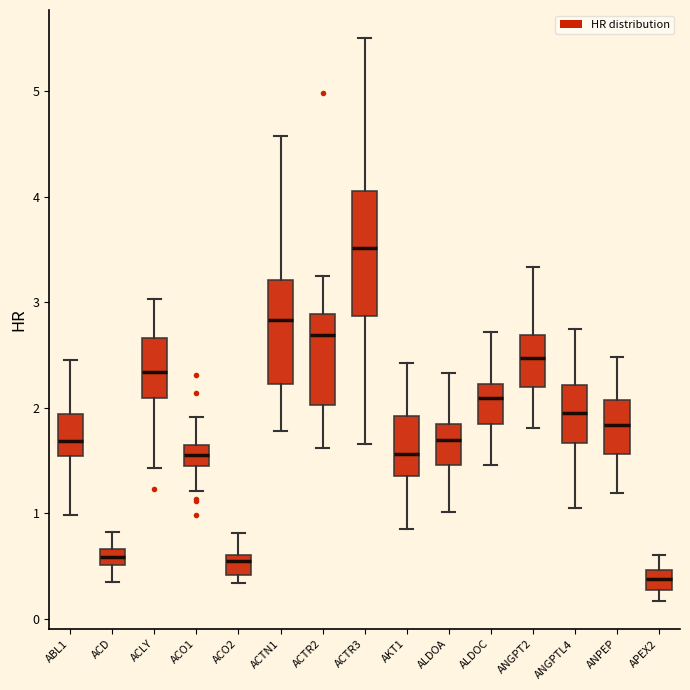

Where does the median line of the box for ALDOC sit on the y-axis? The values are not printed on the chart, so give them approximately, as read against the axis.

2.1